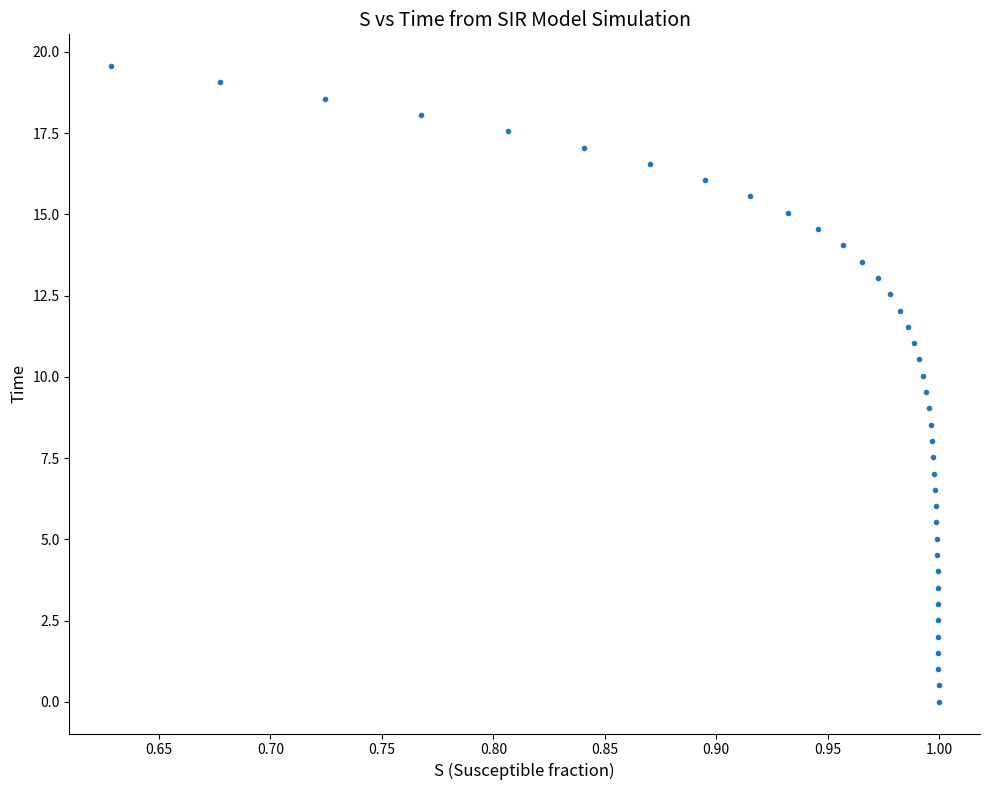

What is the range of X values (max minus min)?

0.4